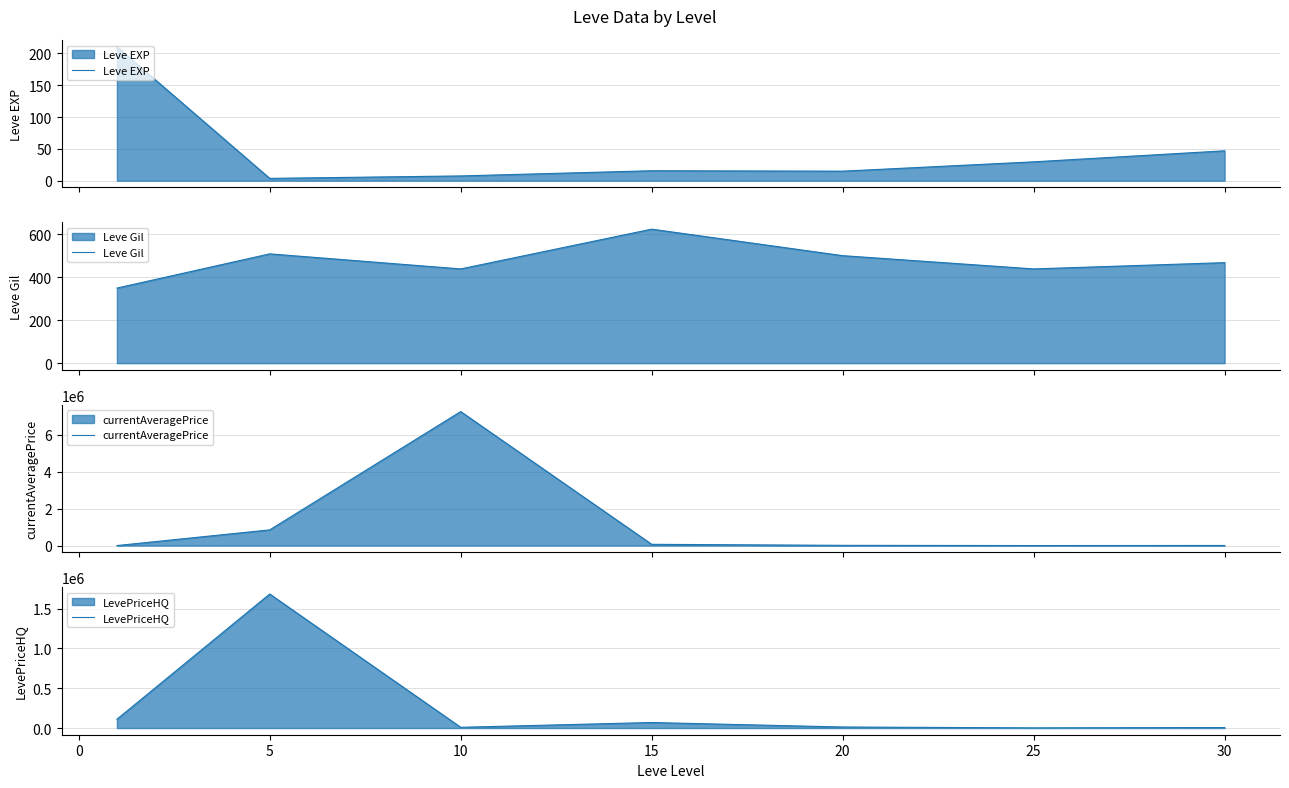

What is the highest value of the Leve EXP series?

210.7